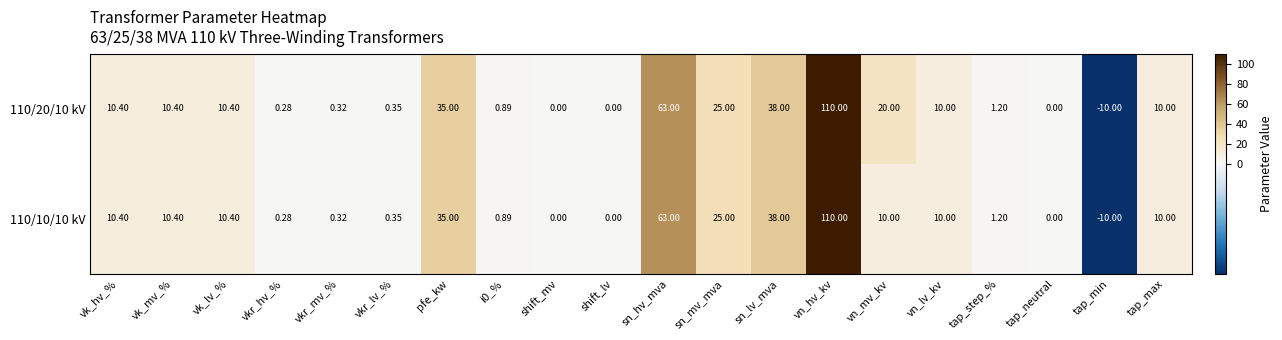

Which category has the lowest value in the 110/10/10 kV series?

tap_min